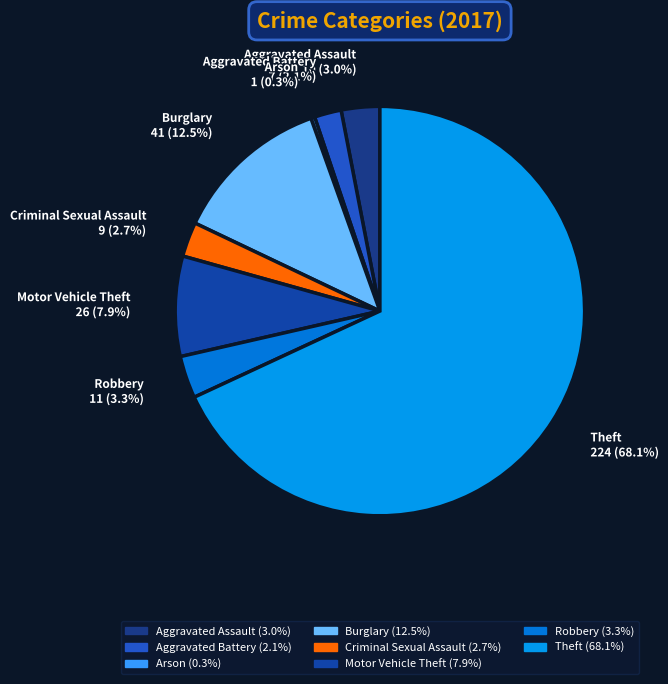

True or false: Aggravated Battery accounts for 10% of the total.

False